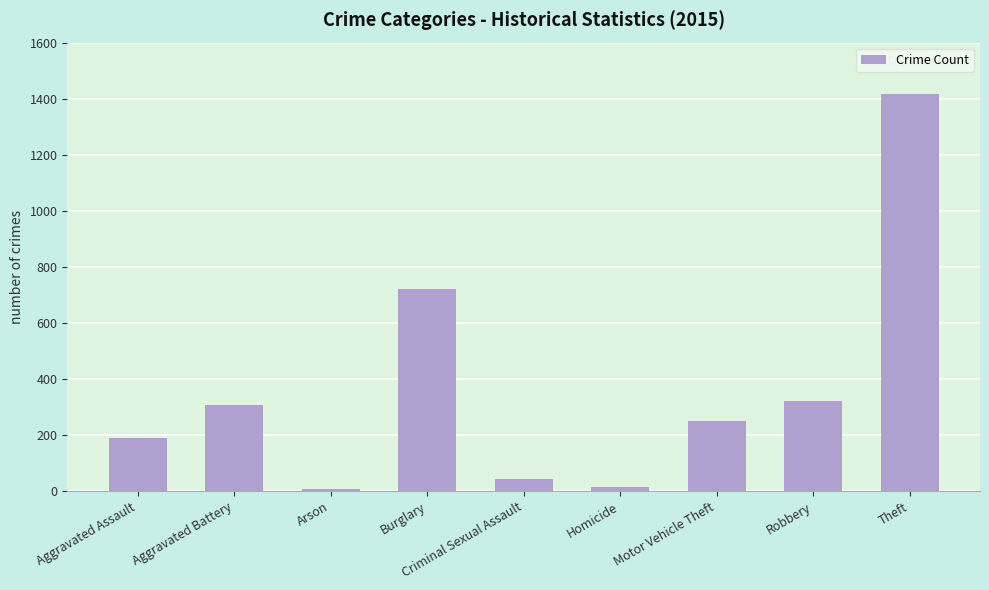

What is the maximum value shown in the chart?

1417